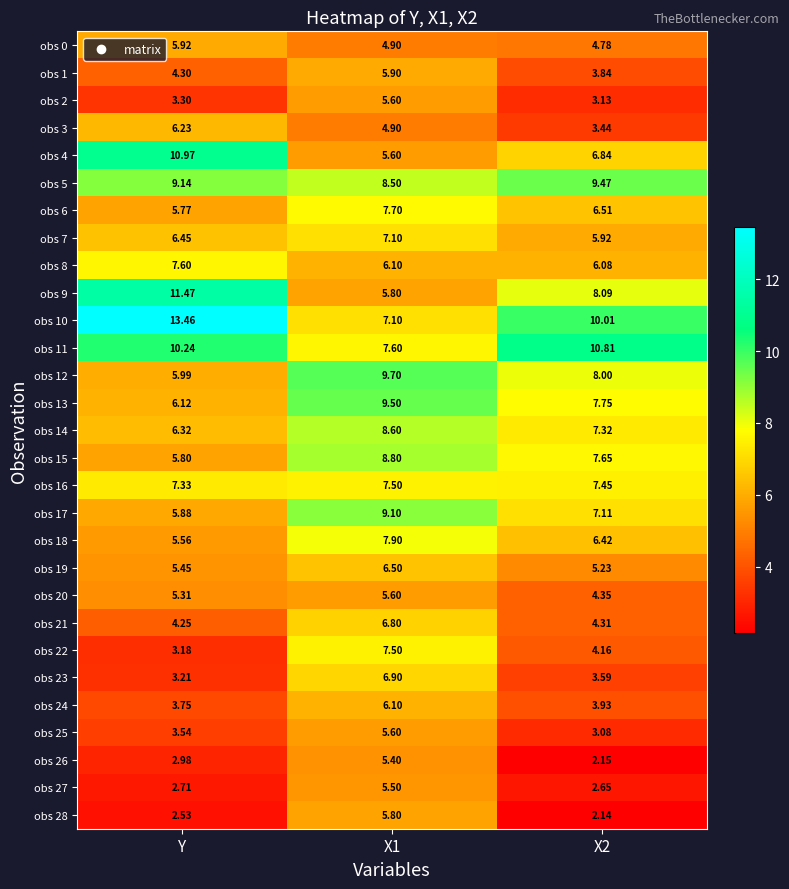

Which category has the lowest value in the obs 14 series?

Y